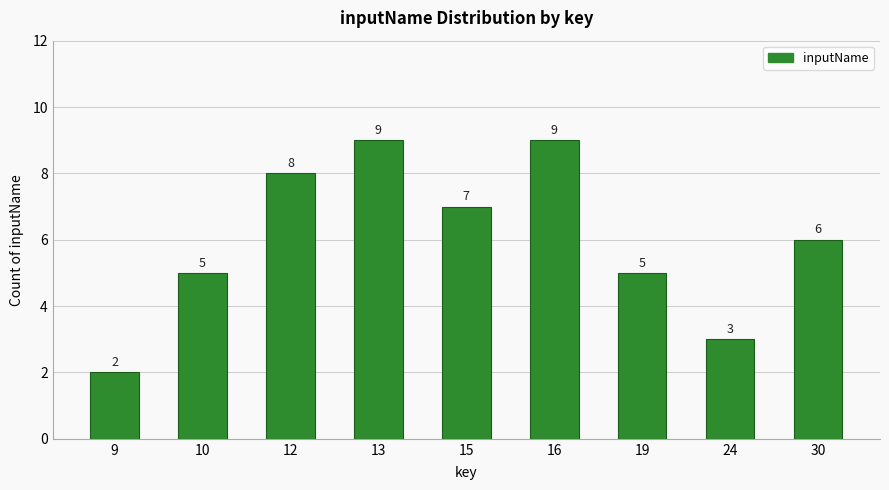

Reading left to right, list all the values displayed in this chart.

2	5	8	9	7	9	5	3	6